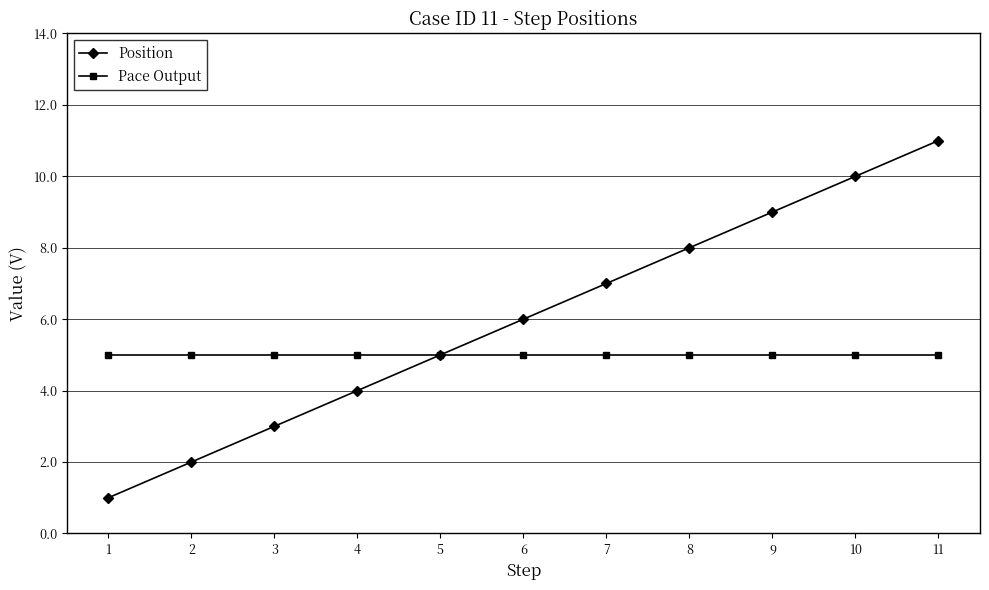

At 7, list the series in order from smallest to largest.

Pace Output, Position